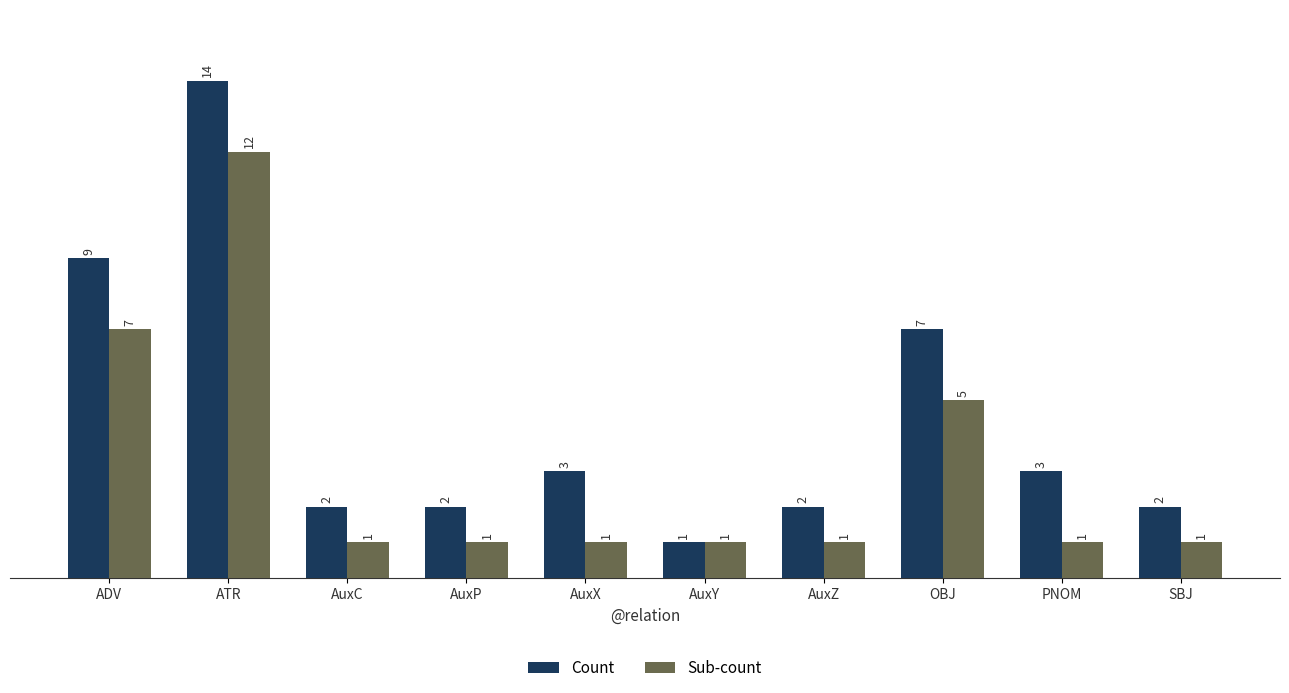

Between AuxP and AuxX, which series saw the biggest shift?

Count